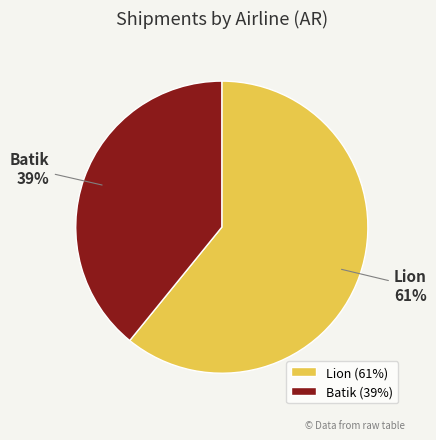

Count the number of slices in the pie.

2